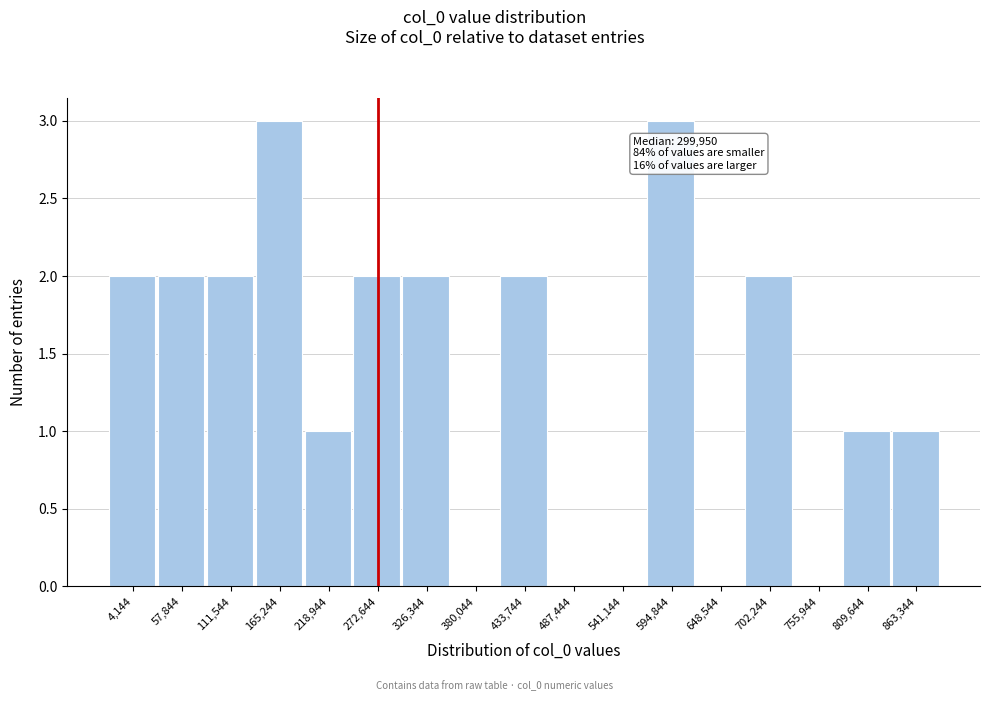

Reading left to right, transcribe all the data shown in this chart.

4,144=2	57,844=2	111,544=2	165,244=3	218,944=1	272,644=2	326,344=2	380,044=0	433,744=2	487,444=0	541,144=0	594,844=3	648,544=0	702,244=2	755,944=0	809,644=1	863,344=1